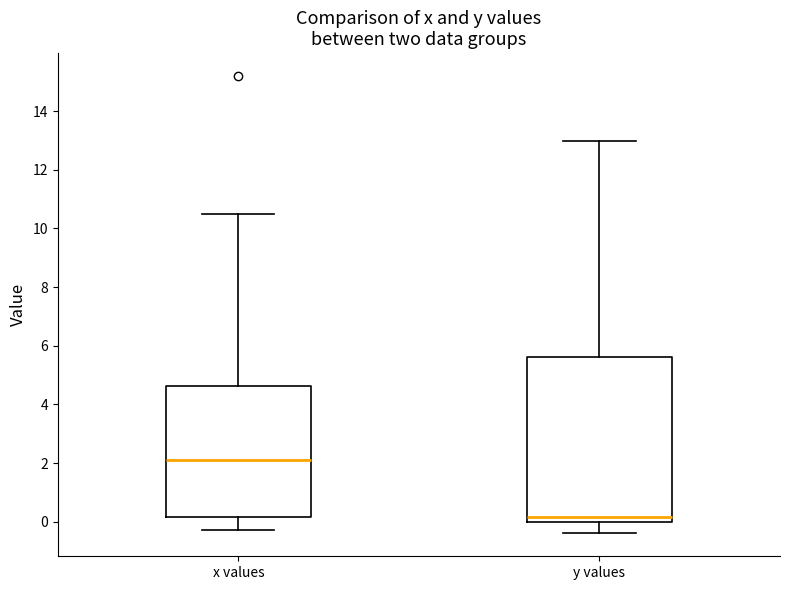

Which box is the tallest, from its lower edge to its upper edge?

y values